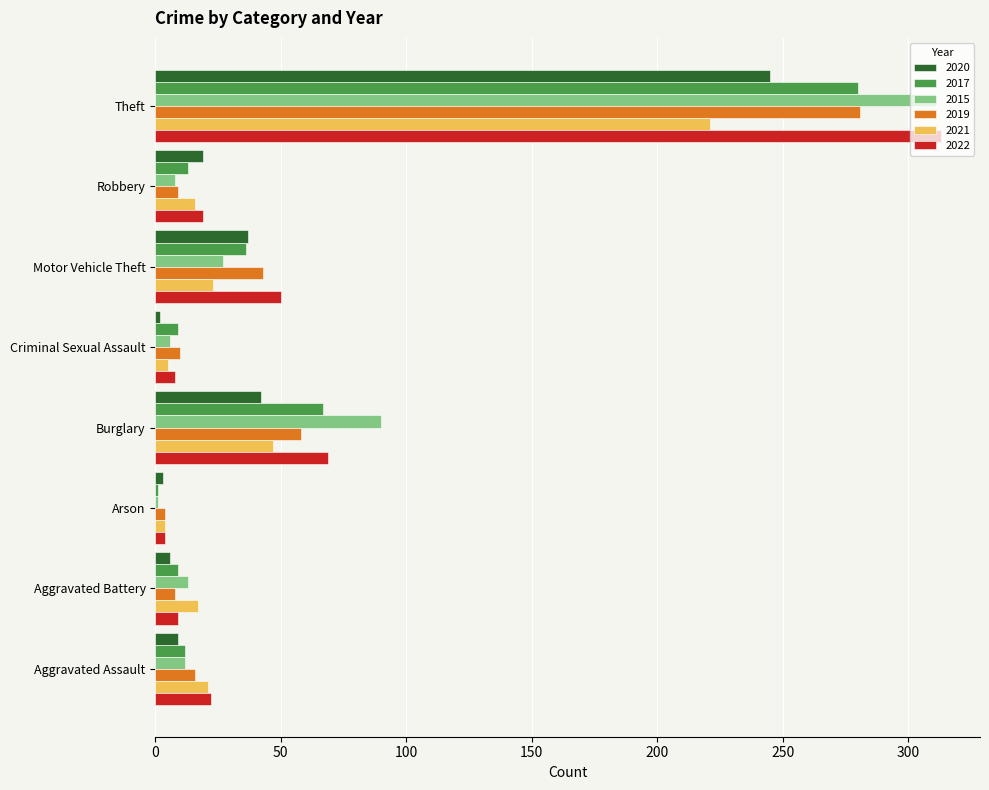

What is the average value of the 2022 series?

62